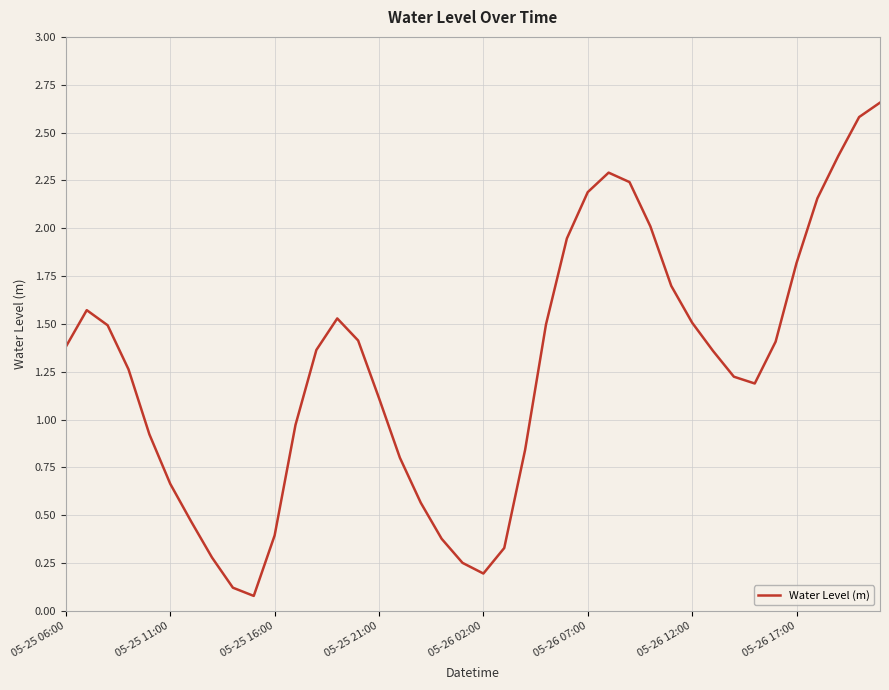

What is the minimum value shown in the chart?

0.1